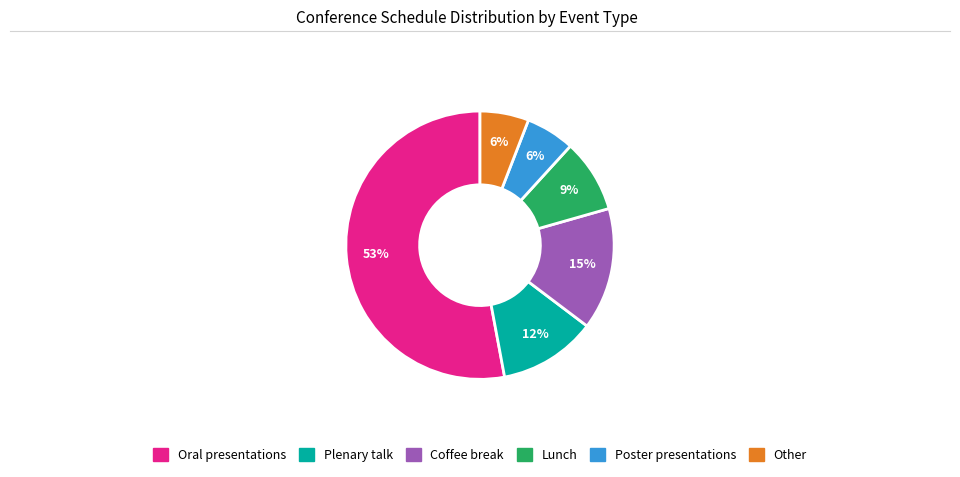

Is it true that Oral presentations is 53% of the pie?

True